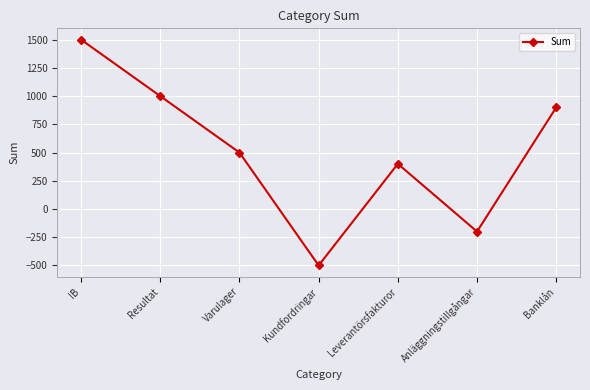

At which label does the data first exceed 500?

IB